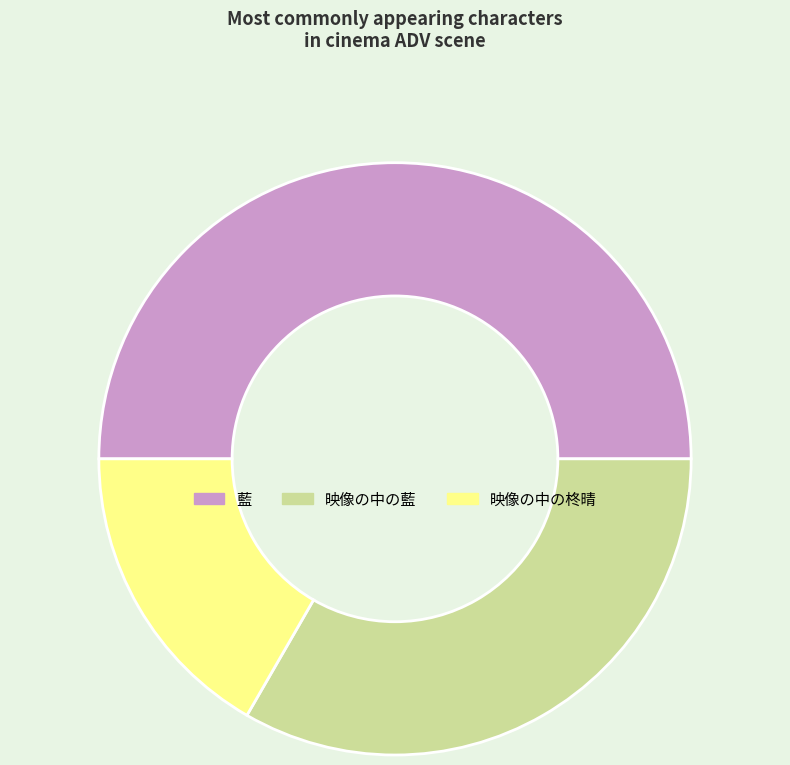

Rank the categories by value from highest to lowest.

藍, 映像の中の藍, 映像の中の柊晴